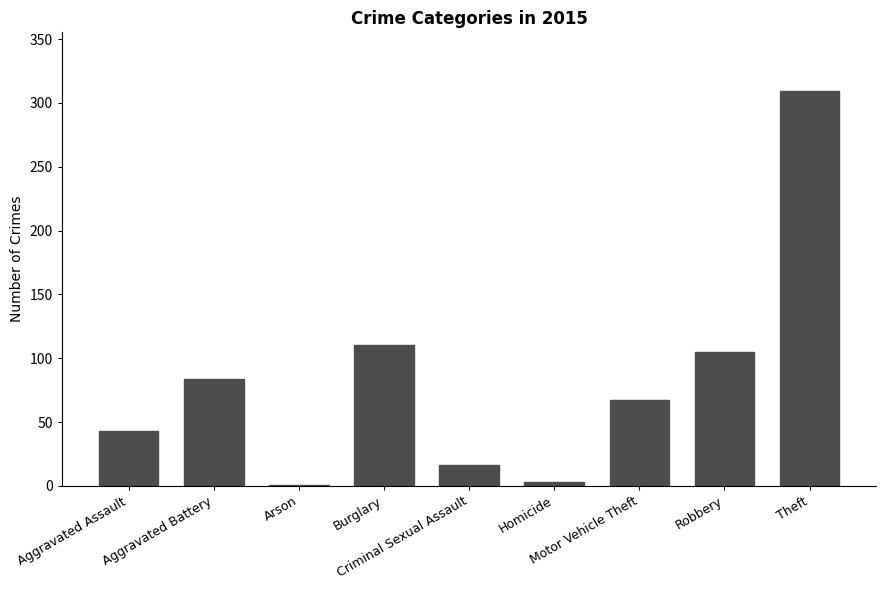

Is it true that the value at Robbery is 105?

True